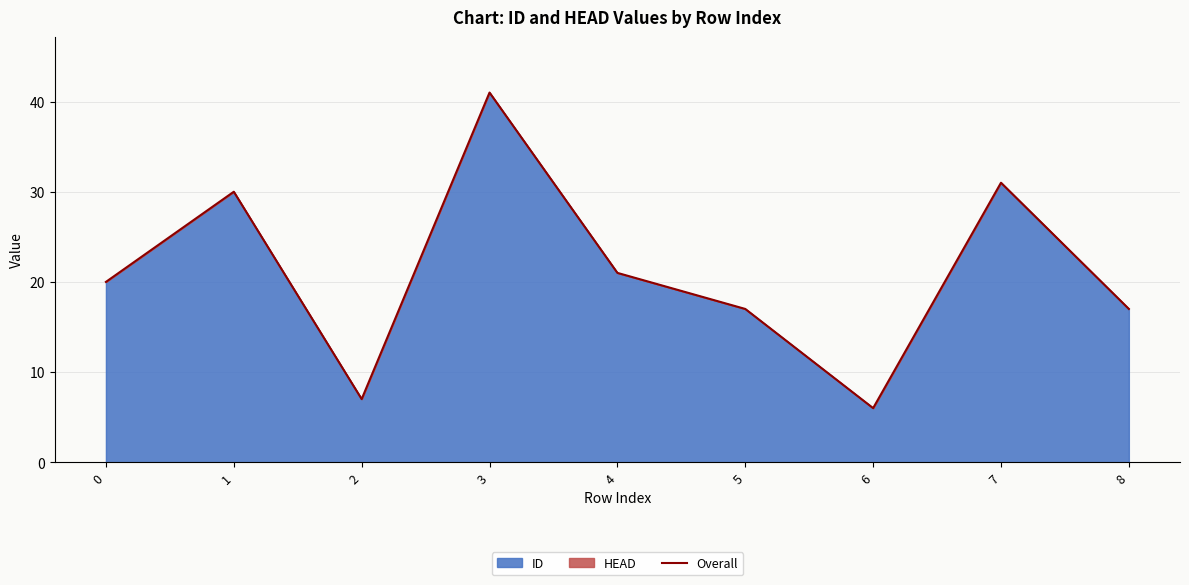

At which category does the data reach its first local valley?

2